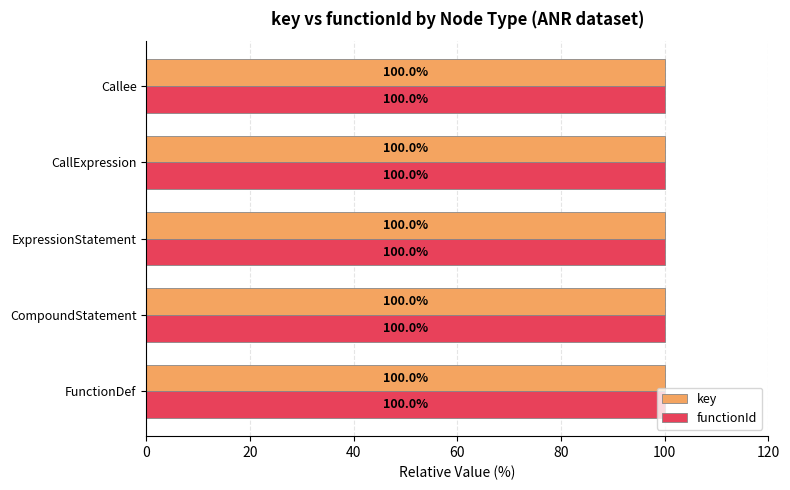

What is the maximum value for functionId?

100.0